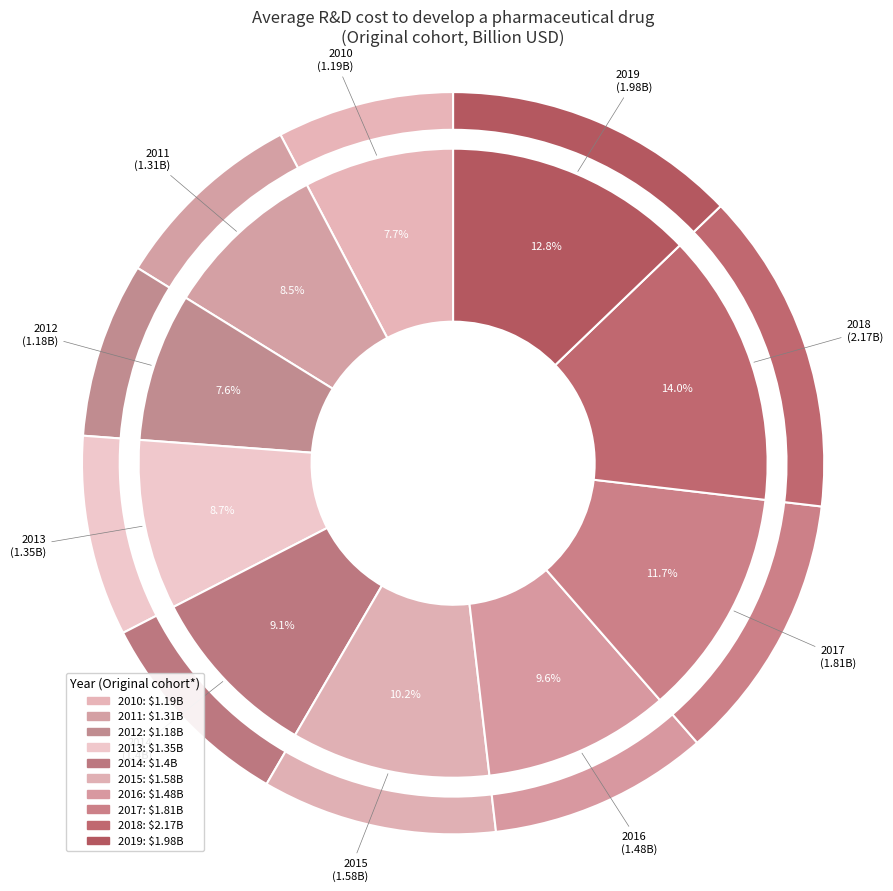

To the nearest percent, what portion does 2010 represent?

8%